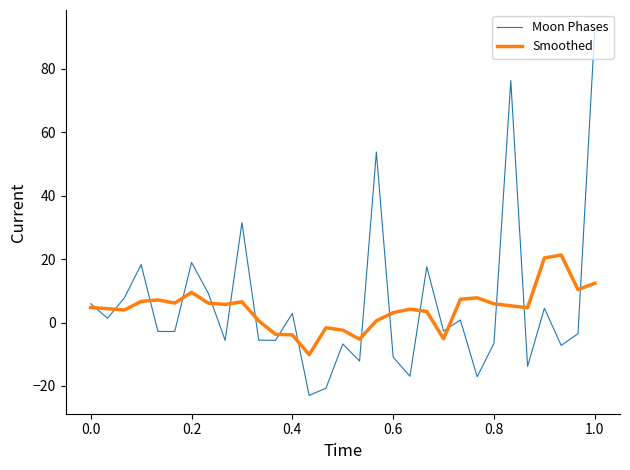

What is the highest value of the Smoothed series?

21.3